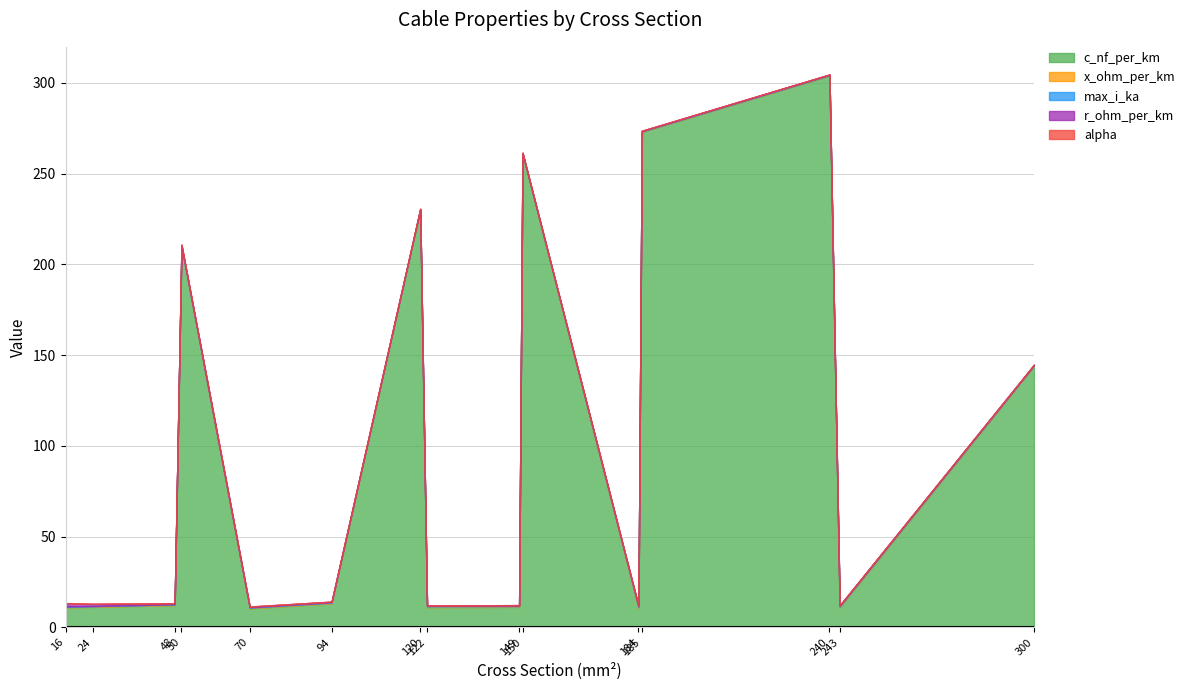

How many x_ohm_per_km values are between 0 and 1?

15